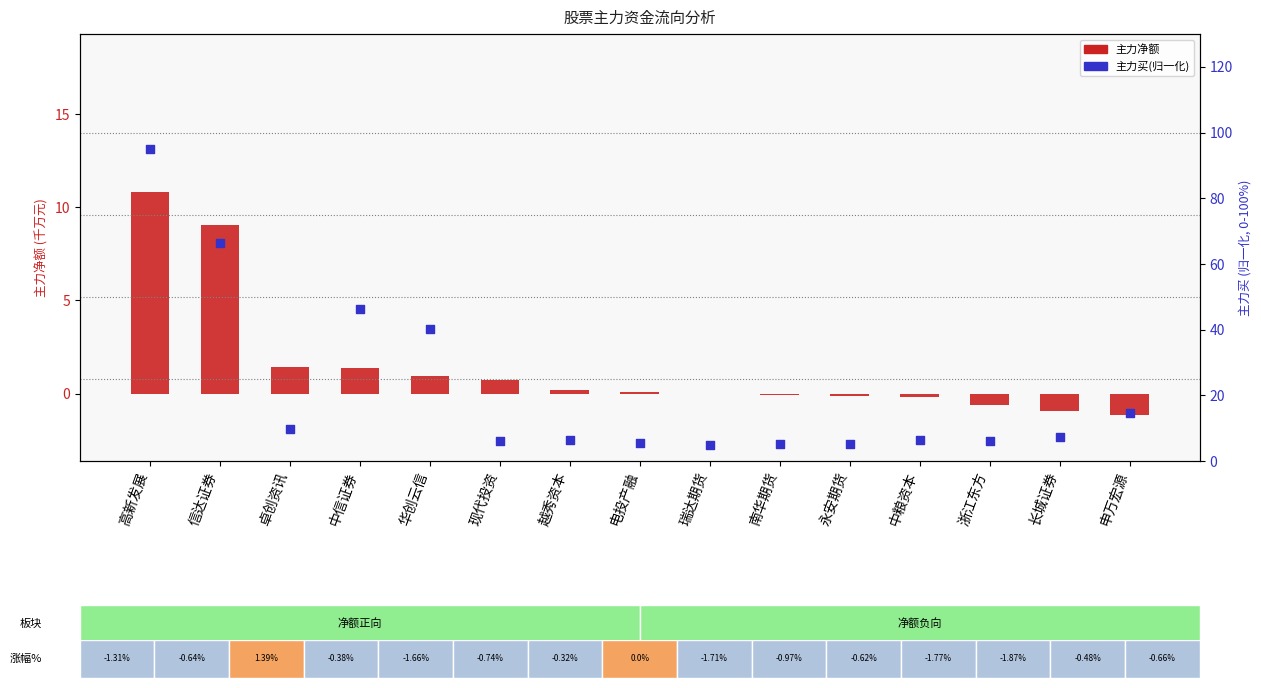

Which series reaches the maximum Y coordinate?

主力买(归一化)